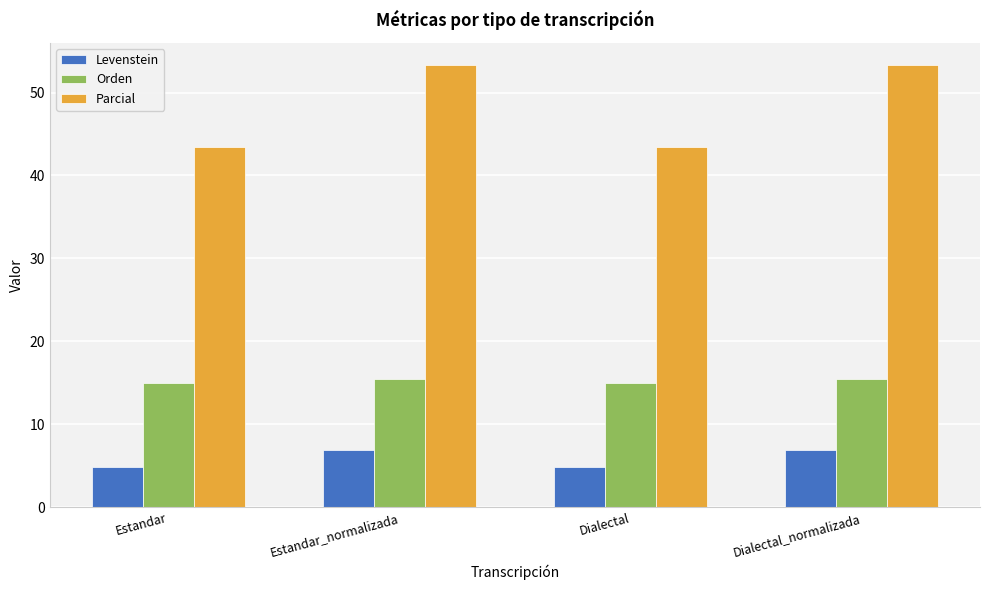

Which series changed the most between Estandar and Dialectal_normalizada?

Parcial